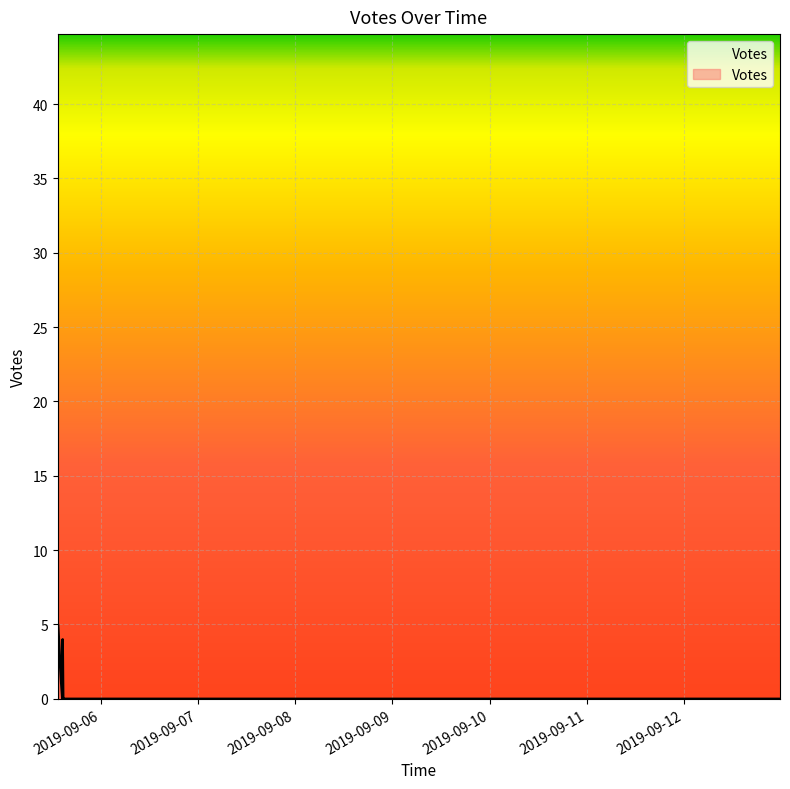

What is the label of the 31st point from the left?

2019-09-05 15:18